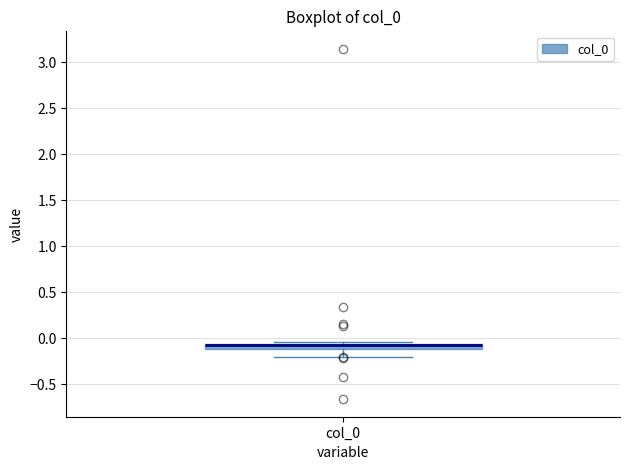

Where is the lower edge of the box for col_0 on the y-axis? The values are not printed on the chart, so give them approximately, as read against the axis.

-0.10